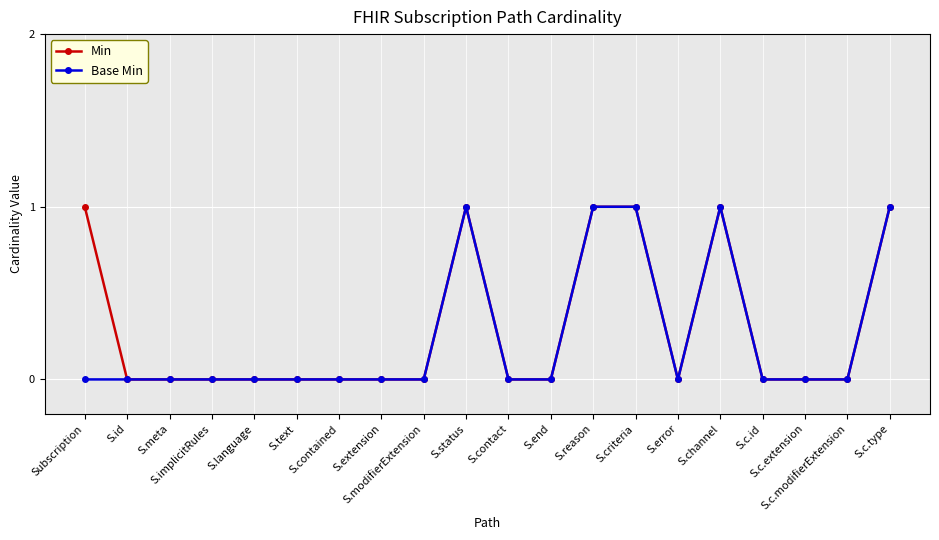

At how many categories does at least one series exceed 0?

6